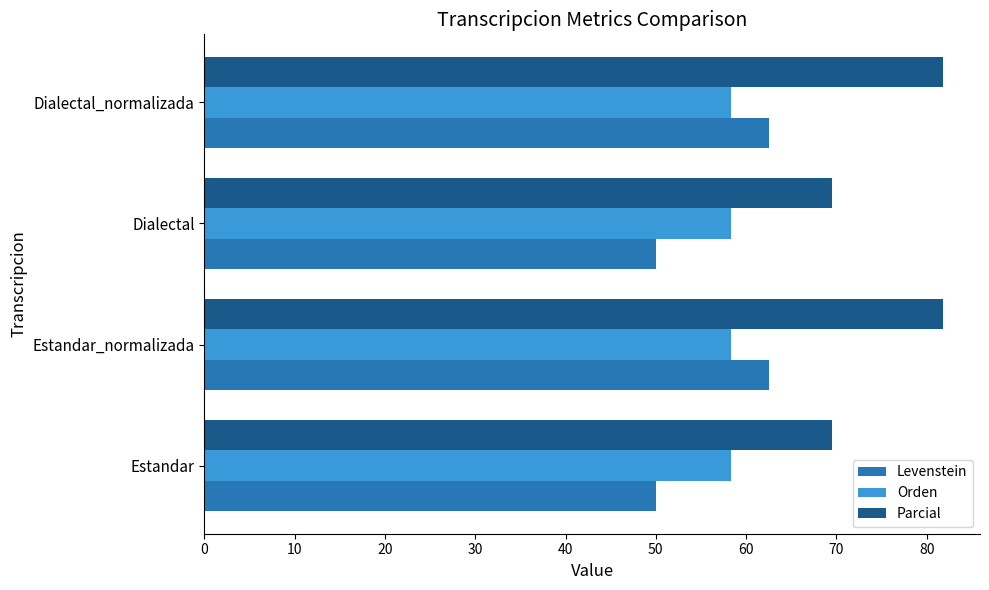

What is the average value of the Orden series?

58.3